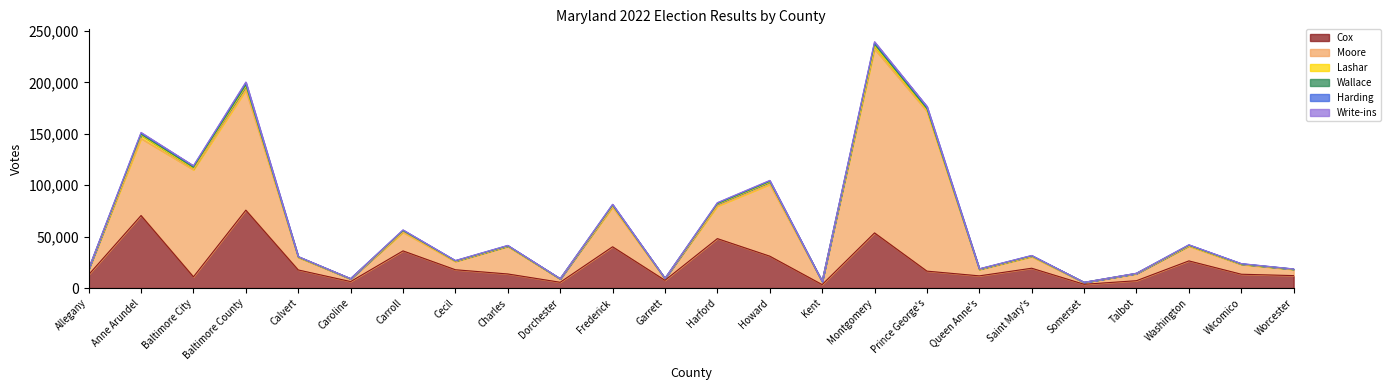

Which label corresponds to the largest value in the chart?

Montgomery